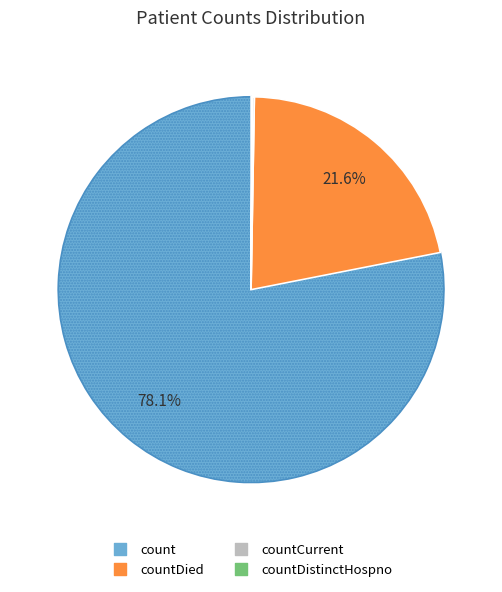

Is there a majority slice in this chart?

Yes